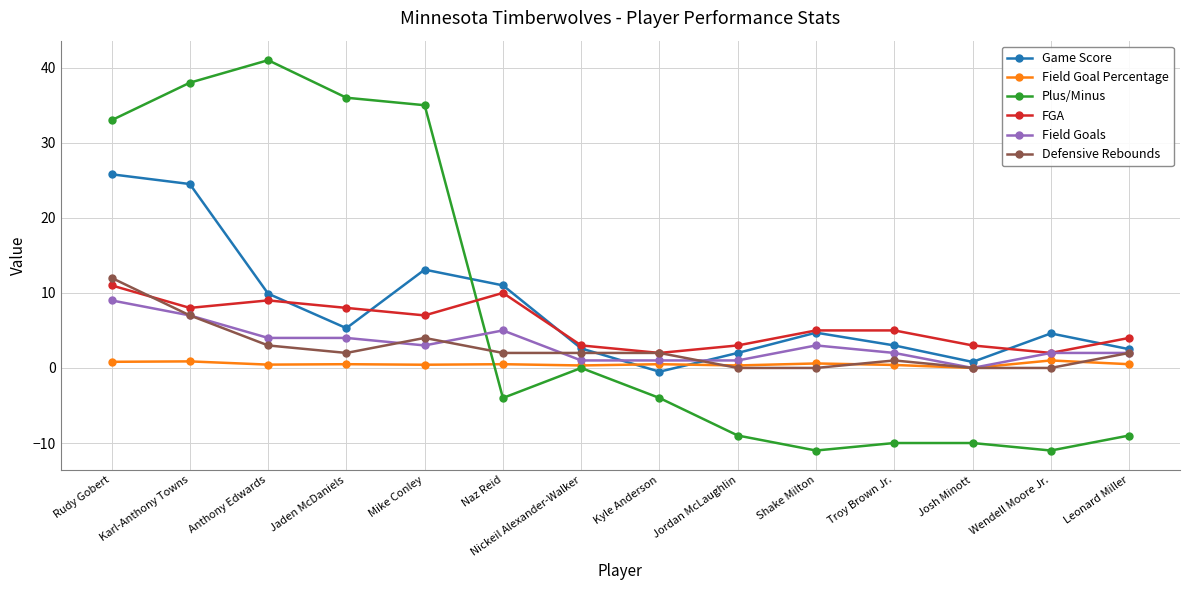

How many interior local valleys does the Game Score series have?

3